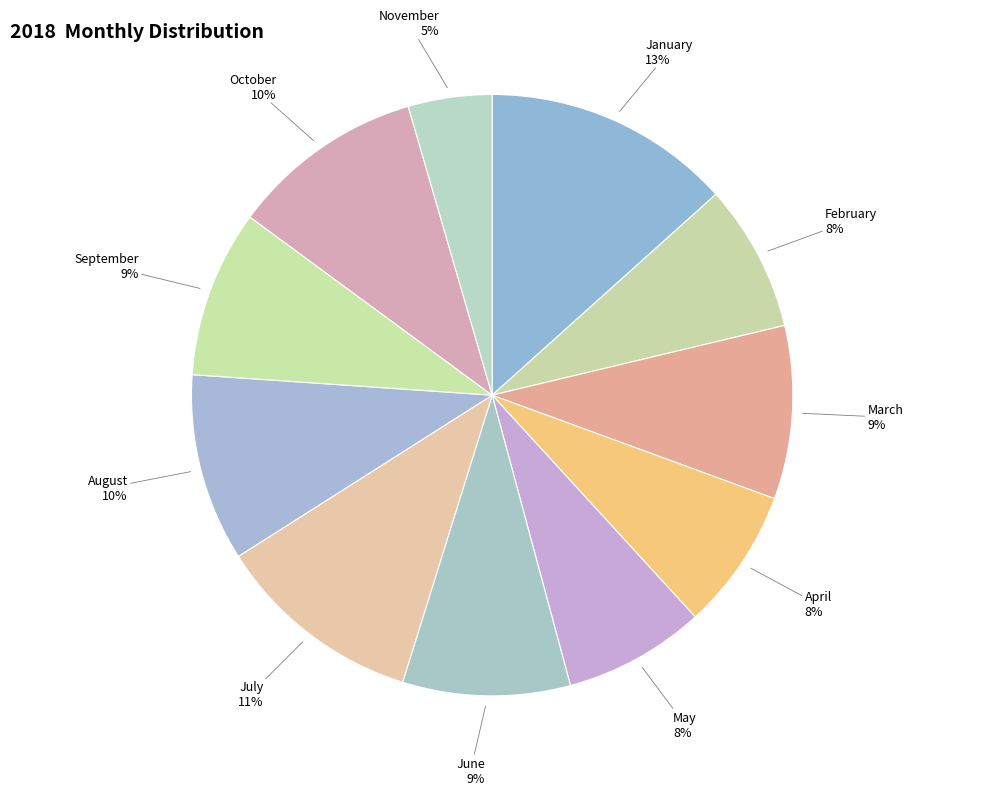

To the nearest percent, what is the average slice percentage?

9%